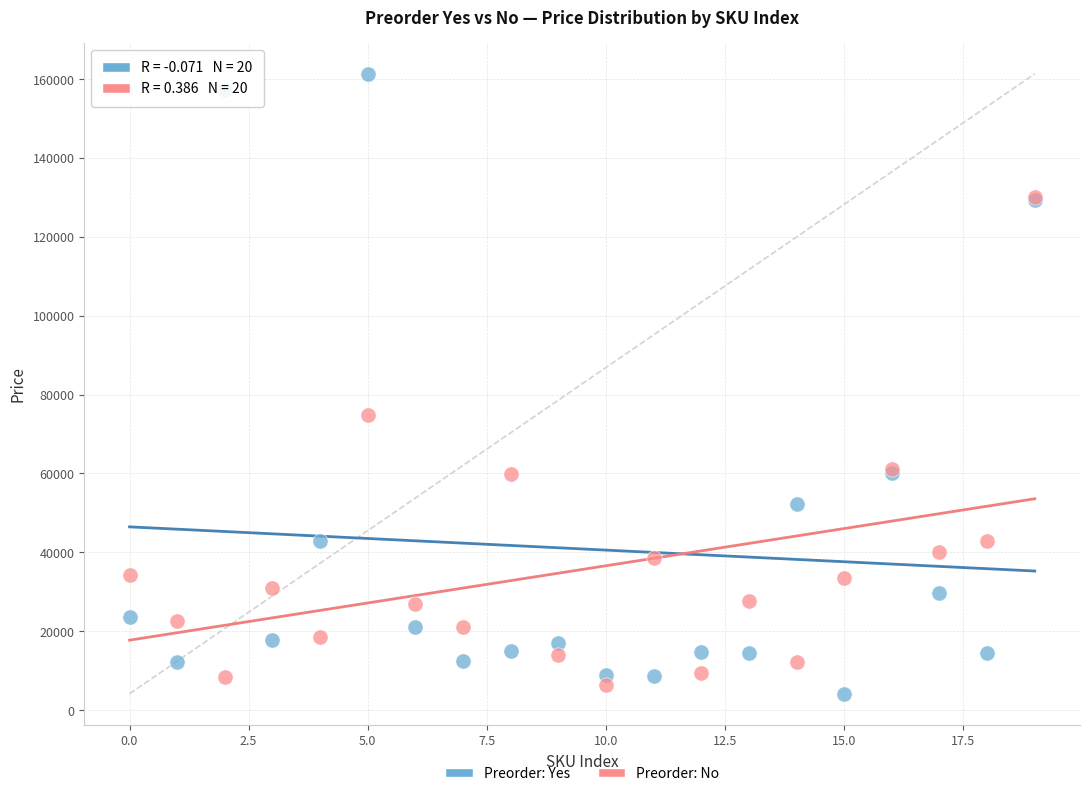

In the Preorder: Yes series, what Y value is closest to 82711?

60214